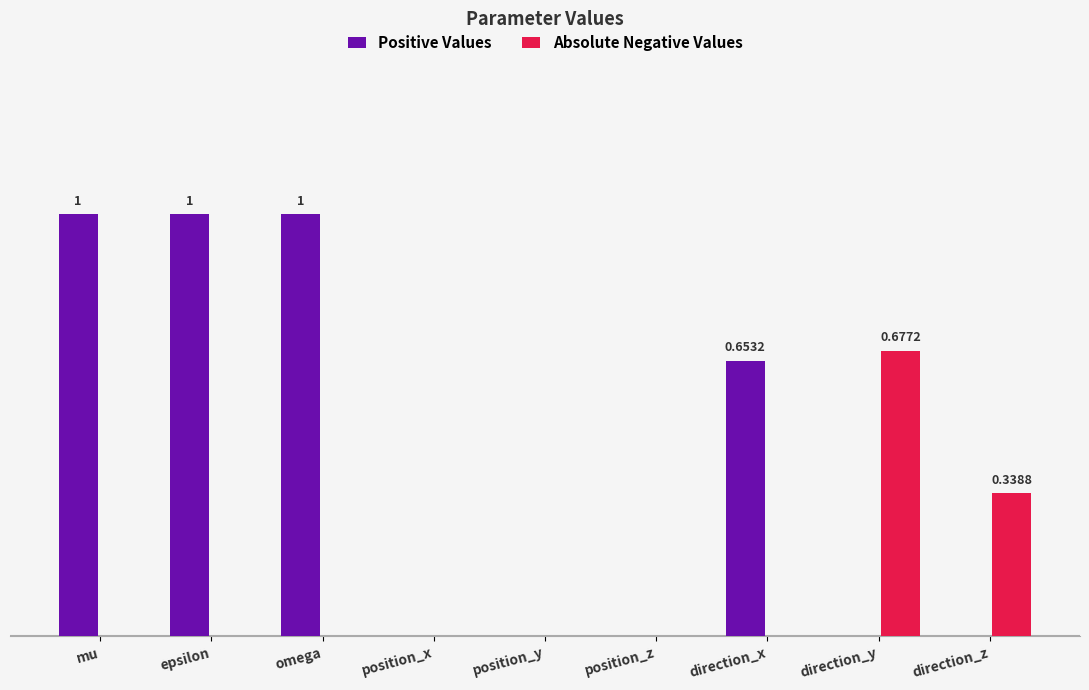

Which category has the lowest value across all series?

position_x